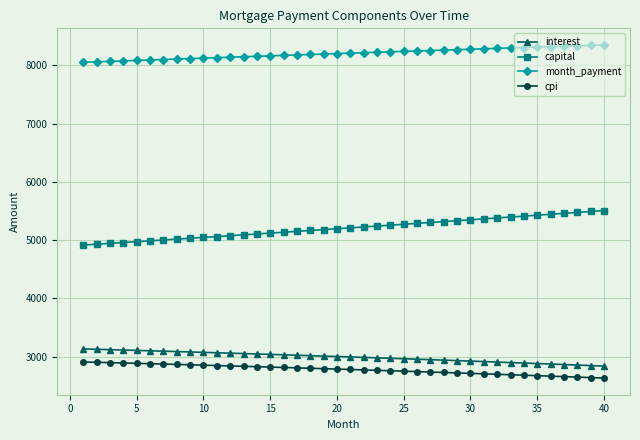

How many values in the interest series exceed 3003?

20